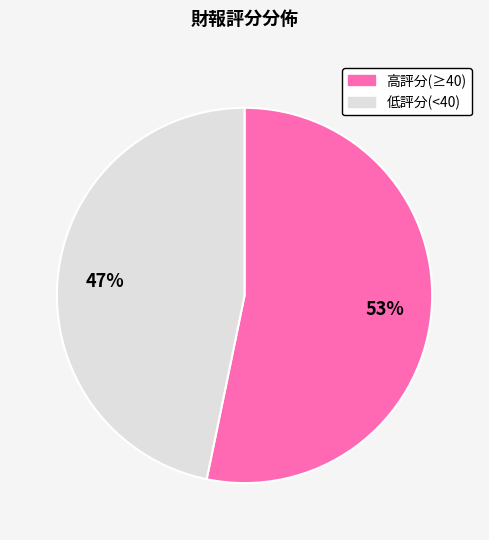

To the nearest percent, what is the difference between the largest and smallest slice percentages?

6%